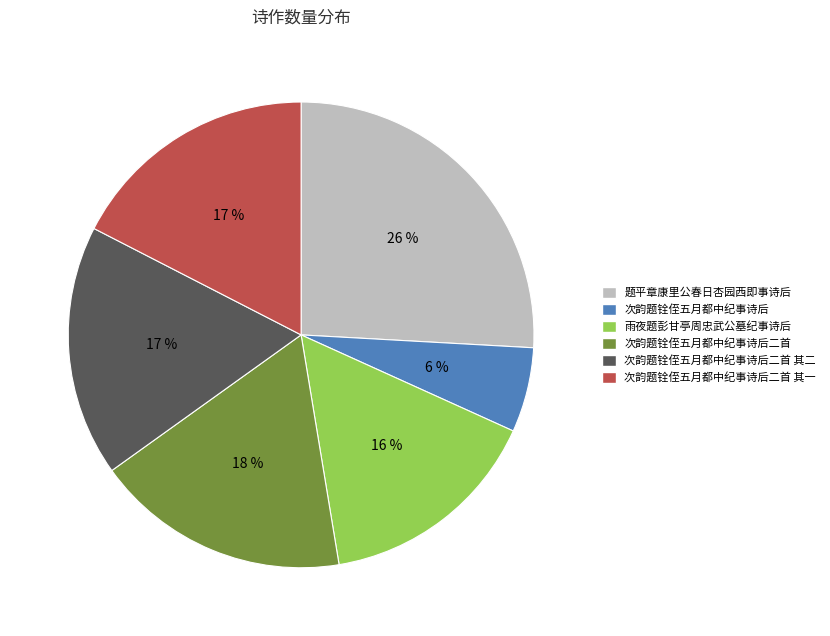

Is there a majority slice in this chart?

No